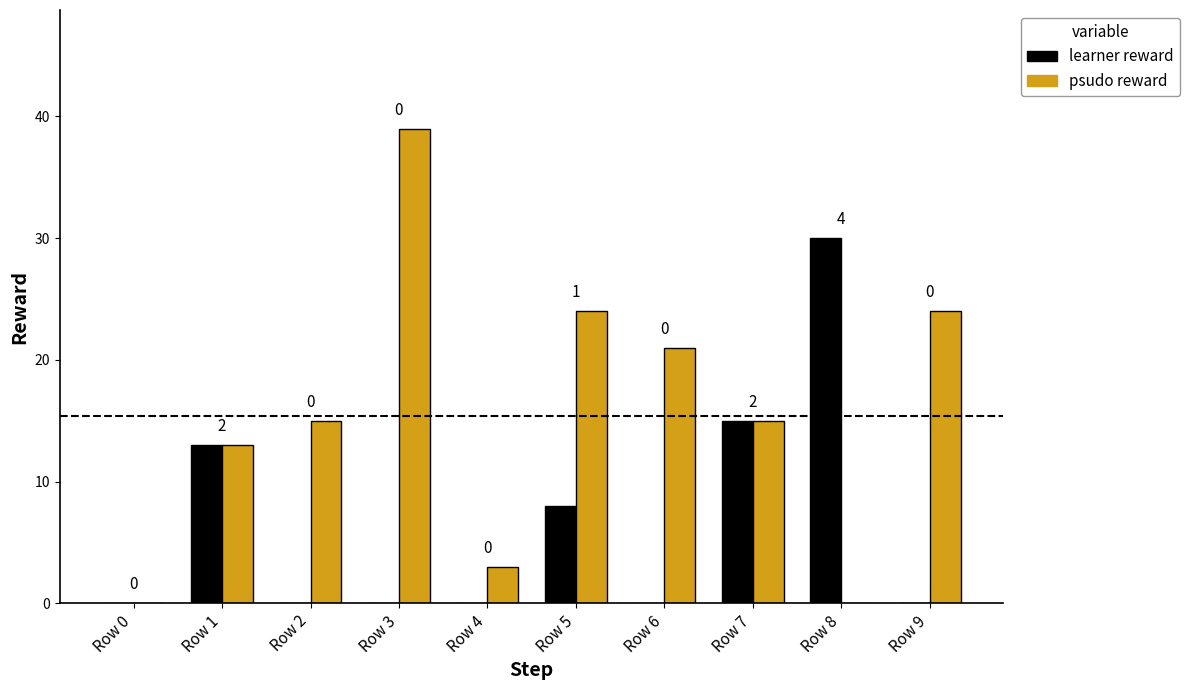

What is the sum of all learner reward values?

66